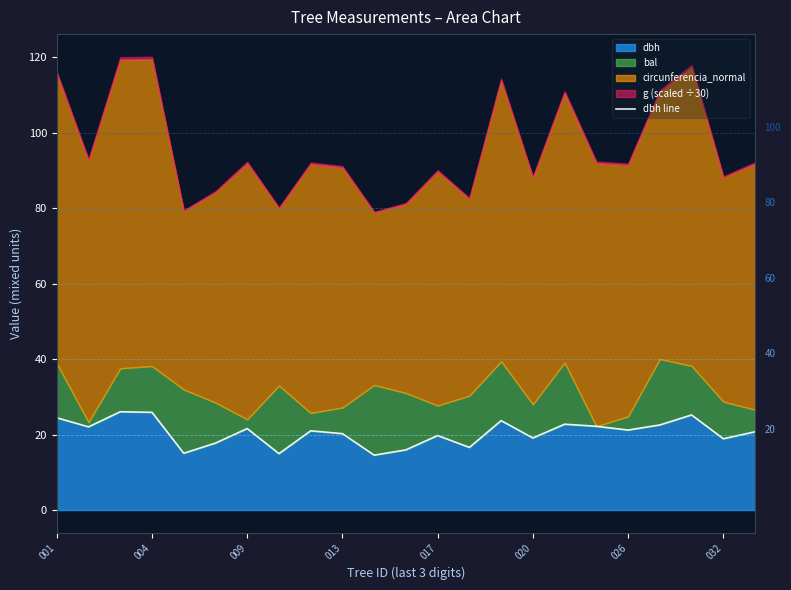

What is the lowest value of the dbh series?

14.6